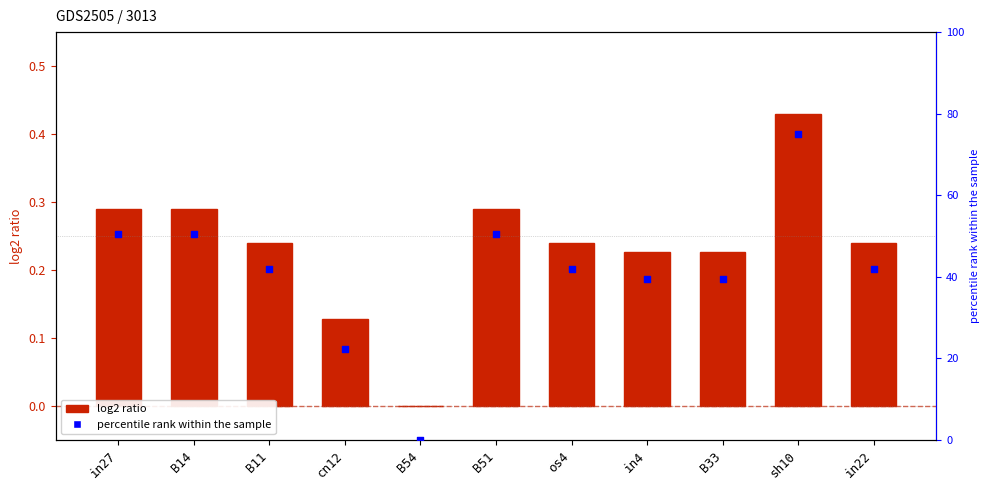

Which series has the largest Y range (max minus min)?

percentile rank within the sample